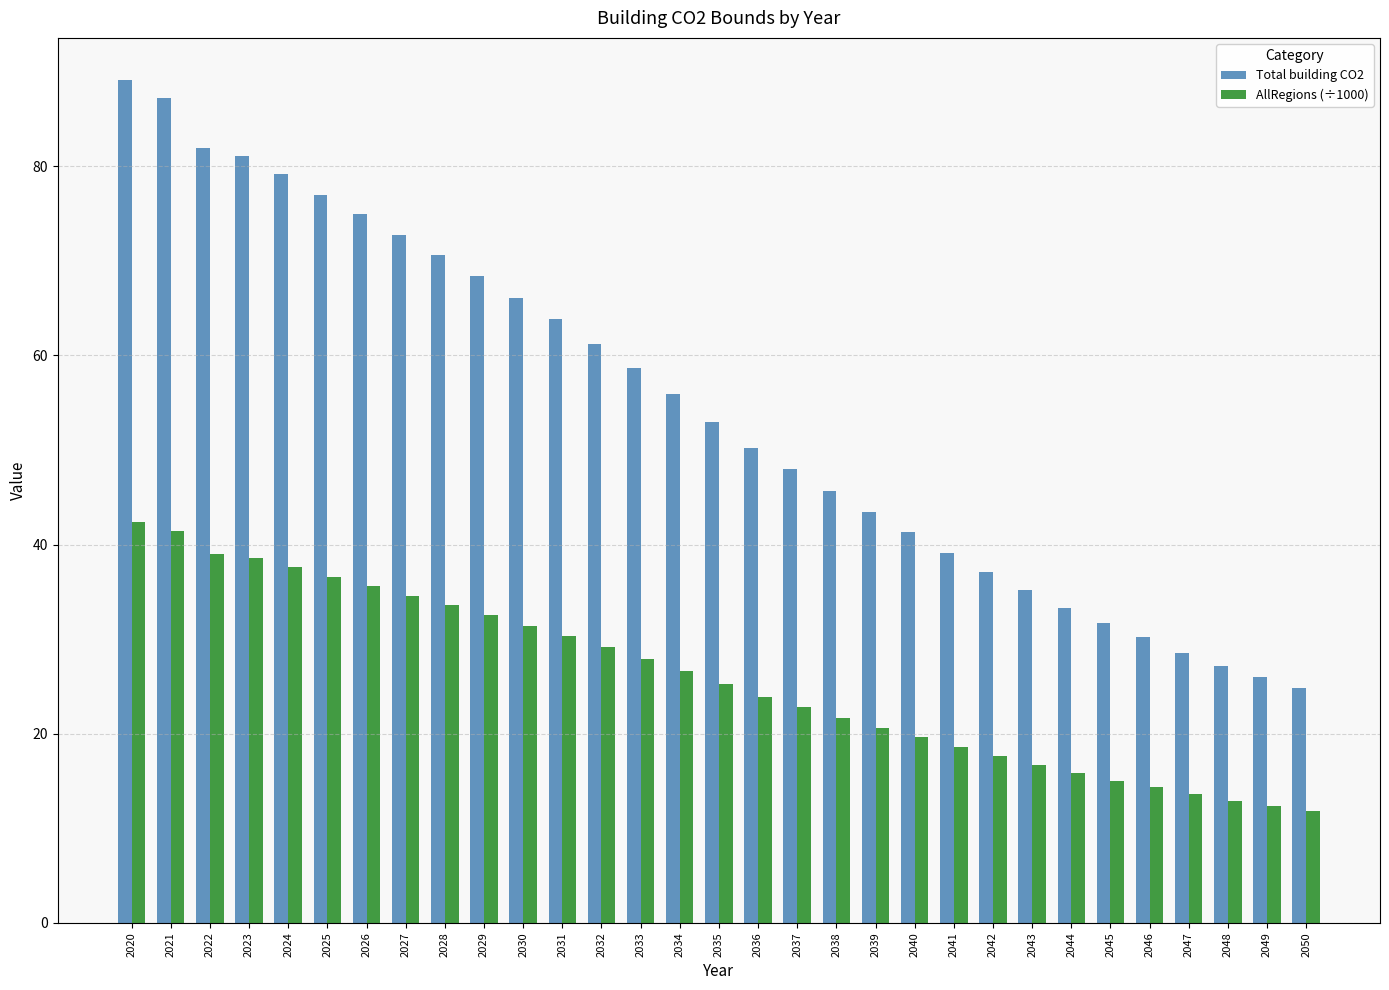

What is the sum of all Total building CO2 values?

1682.7